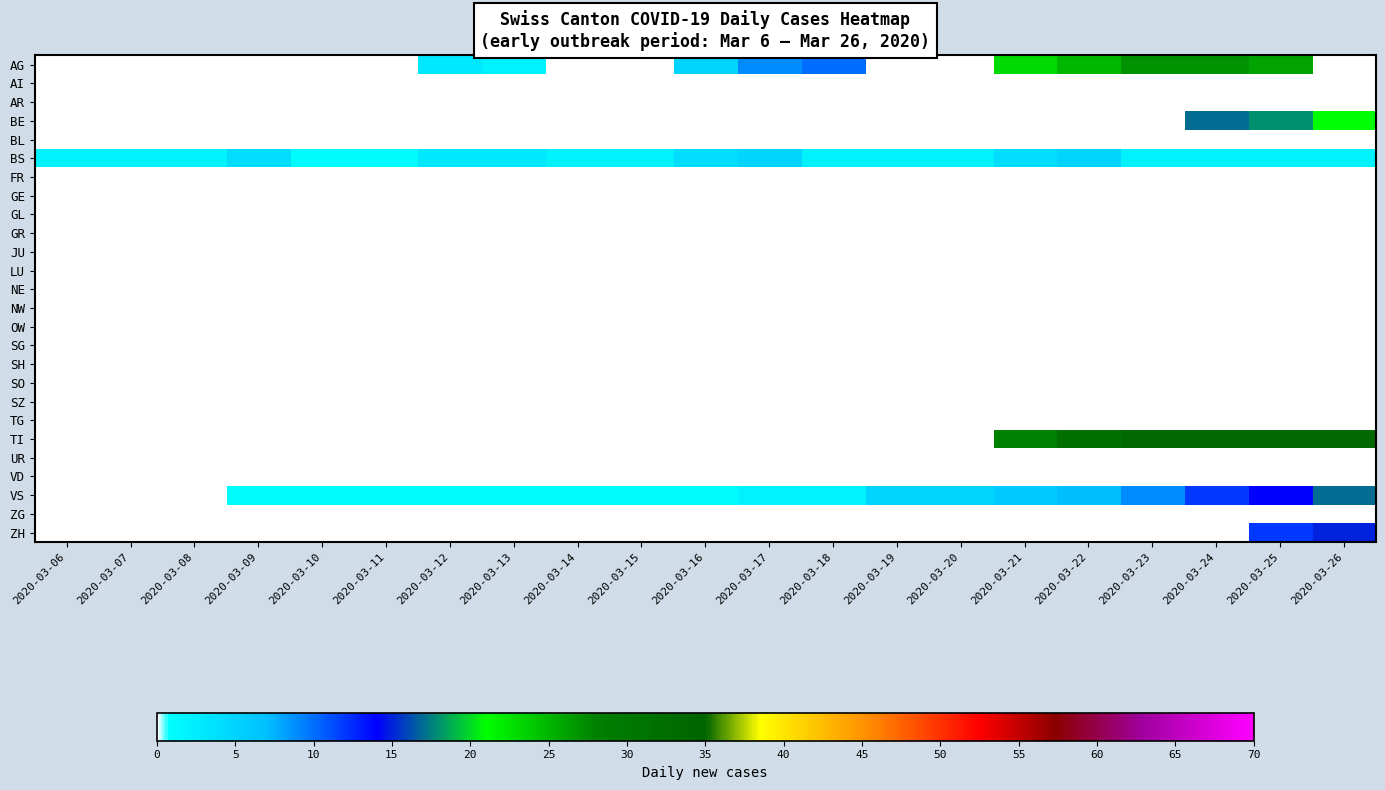

Which series has the largest total across all categories?

TI